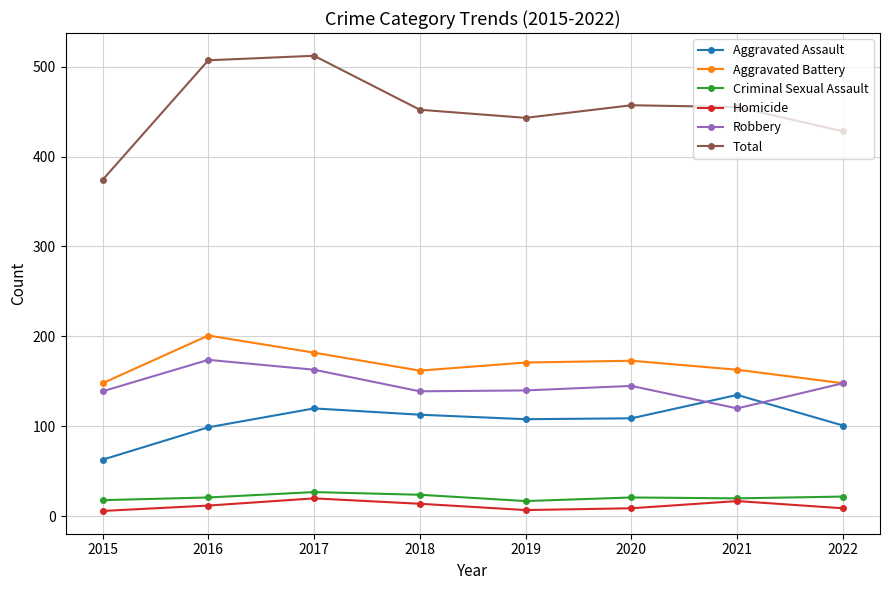

True or false: Total has more than 0 points higher than both neighbors.

True